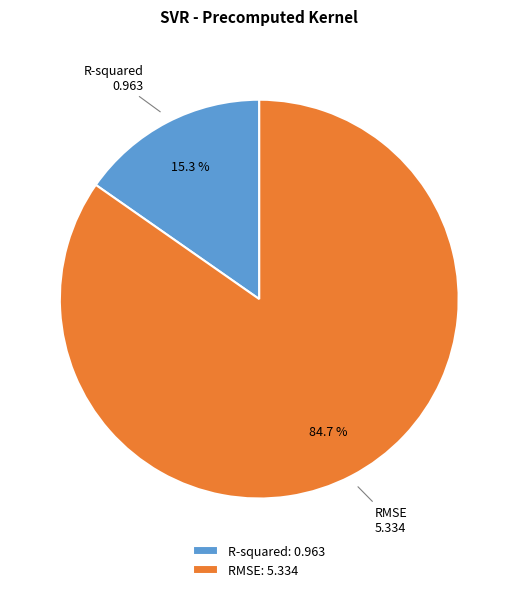

Which slice is the largest?

RMSE